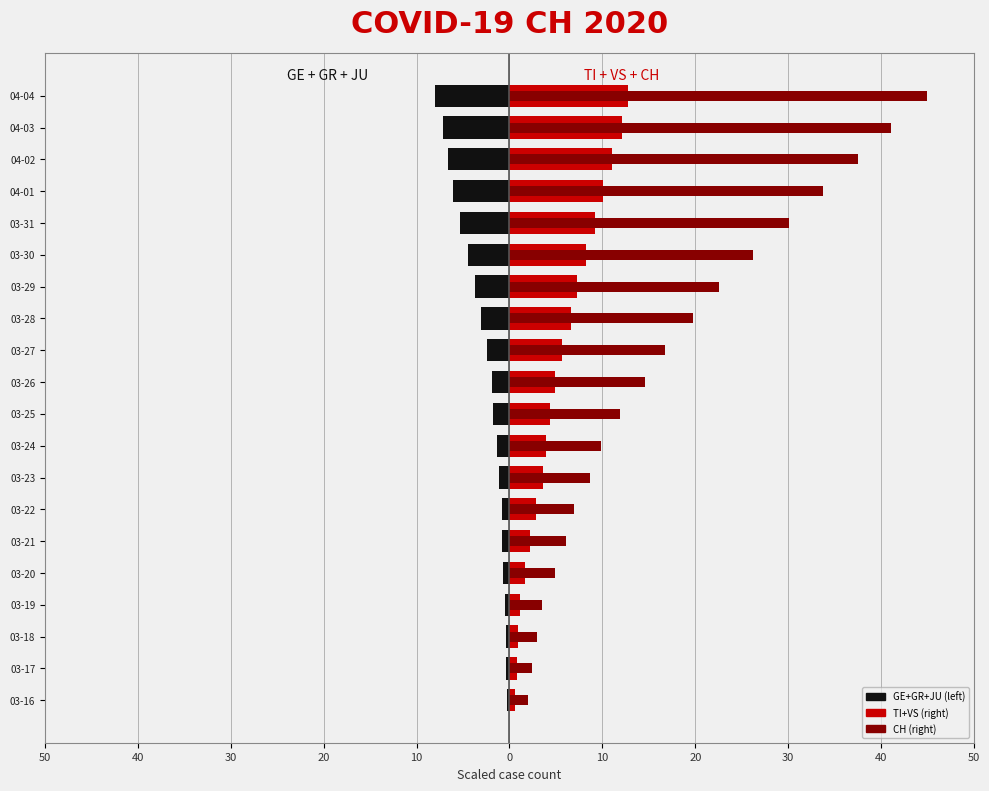

Does the chart contain any negative values?

Yes